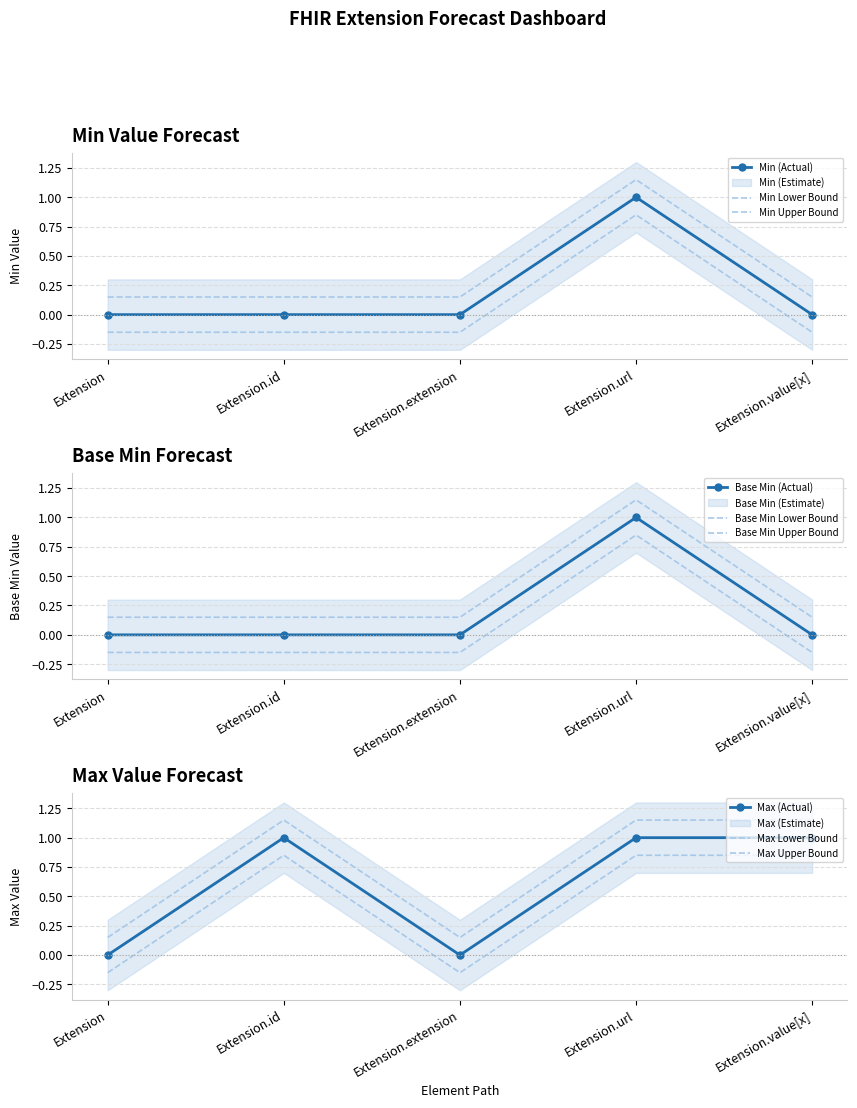

How many Base Min values are between 0 and 1?

1